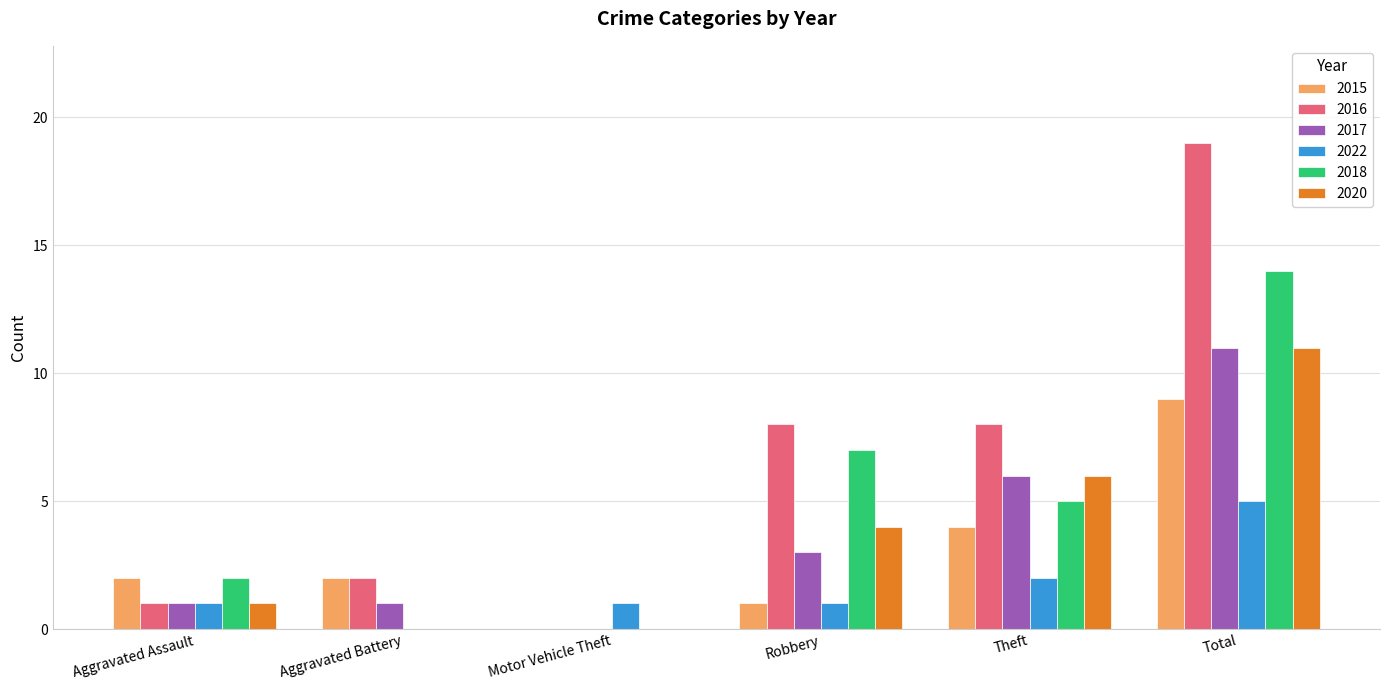

What are all the series names shown in the legend?

2015, 2016, 2017, 2022, 2018, 2020